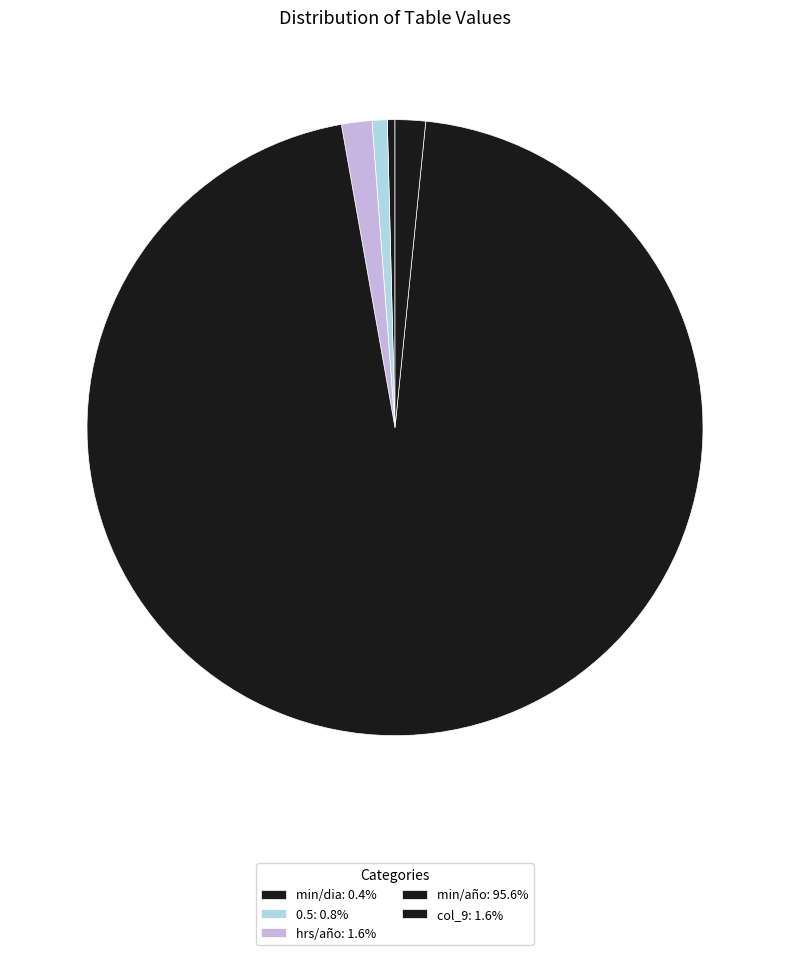

How many segments does this pie chart have?

5